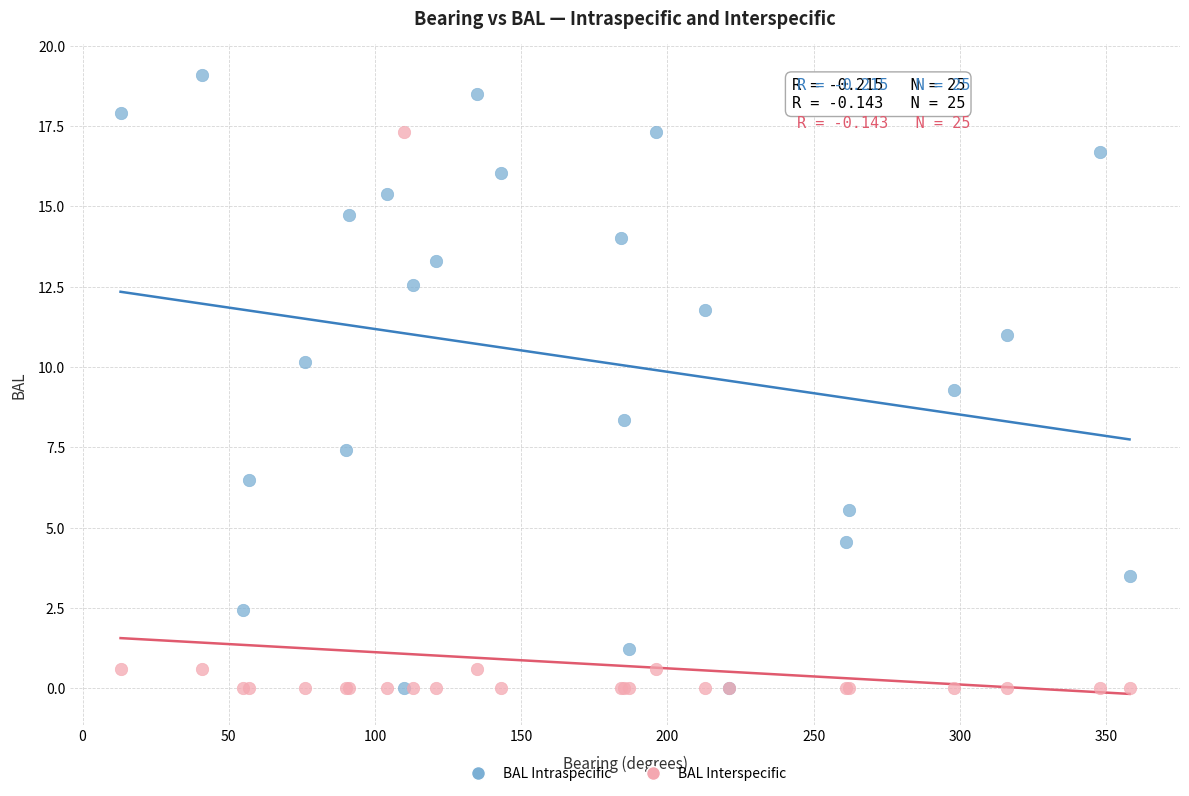

What are all the series names shown in the legend?

BAL Intraspecific, BAL Interspecific